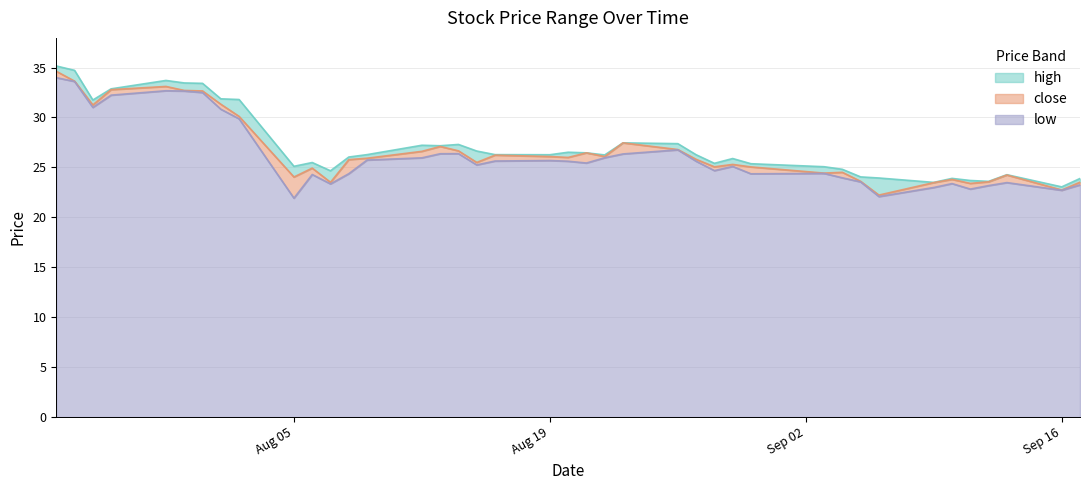

What is the value of the high point at the 26th from the left?

26.3